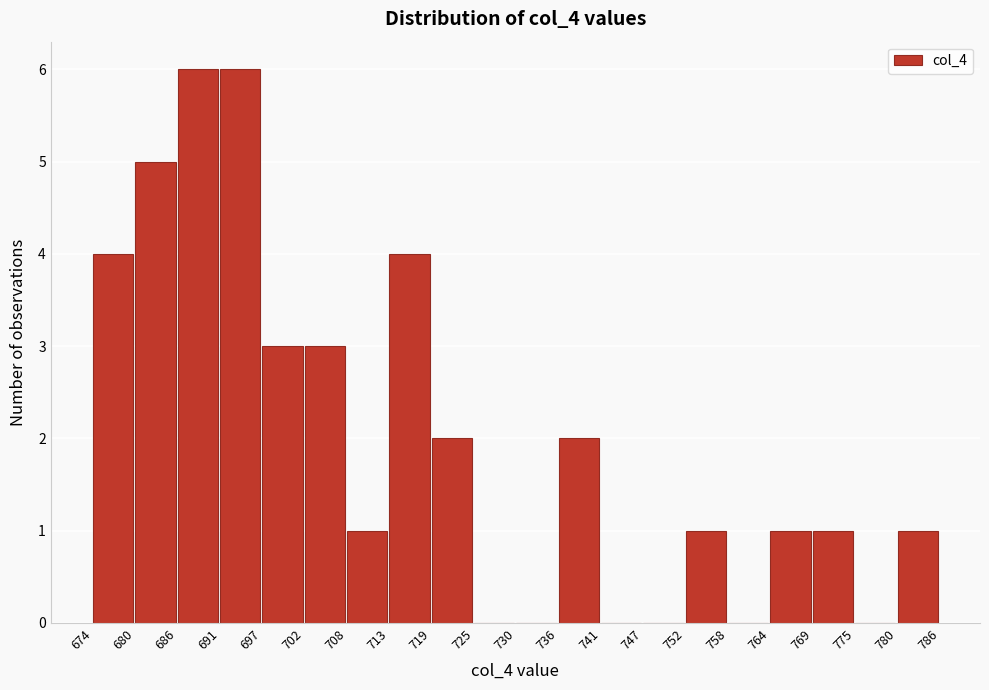

How tall is the bar that spans 686 to 691 on the x-axis? The values are not printed on the chart, so give them approximately, as read against the axis.

6